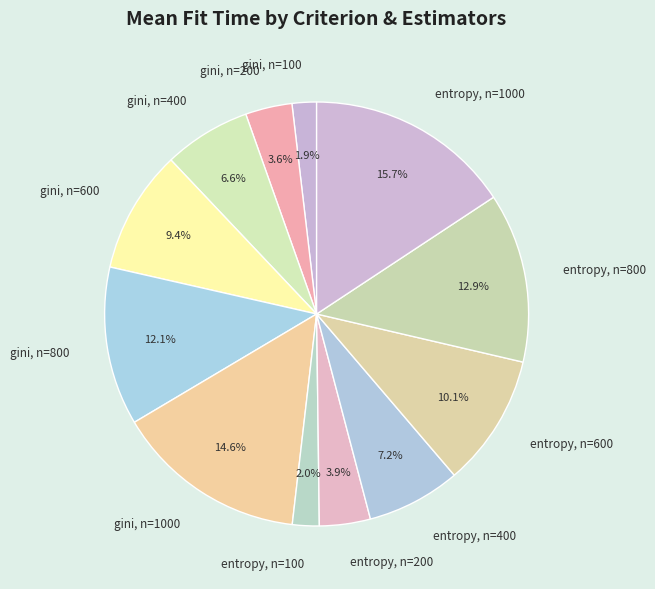

The gini, n=1000 slice represents 15% of the pie. True or false?

True